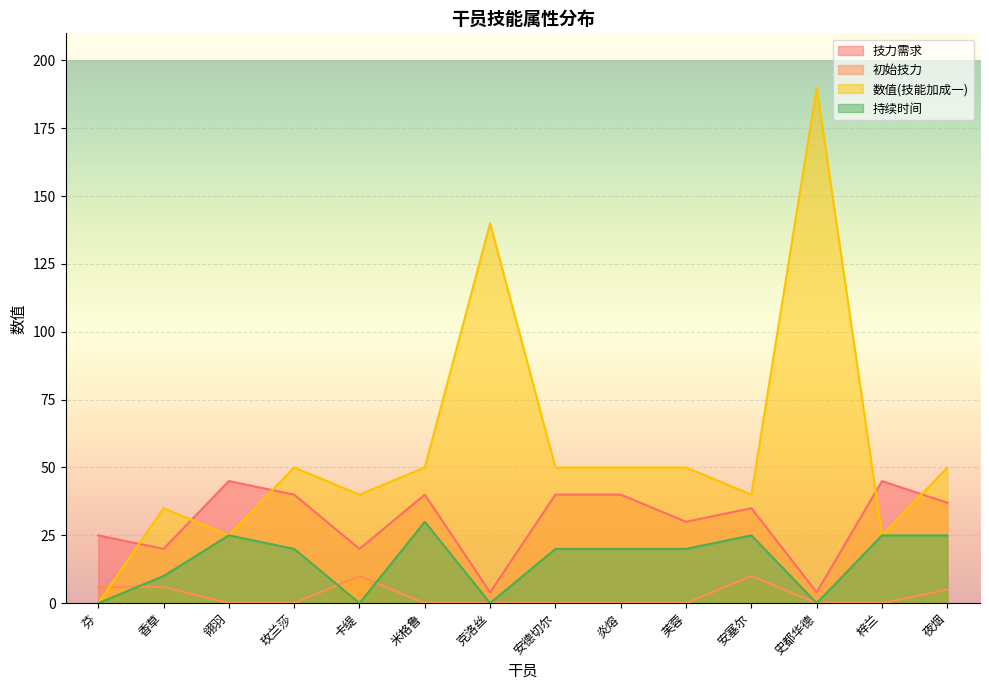

At which label does 技力需求 first exceed 37?

翎羽